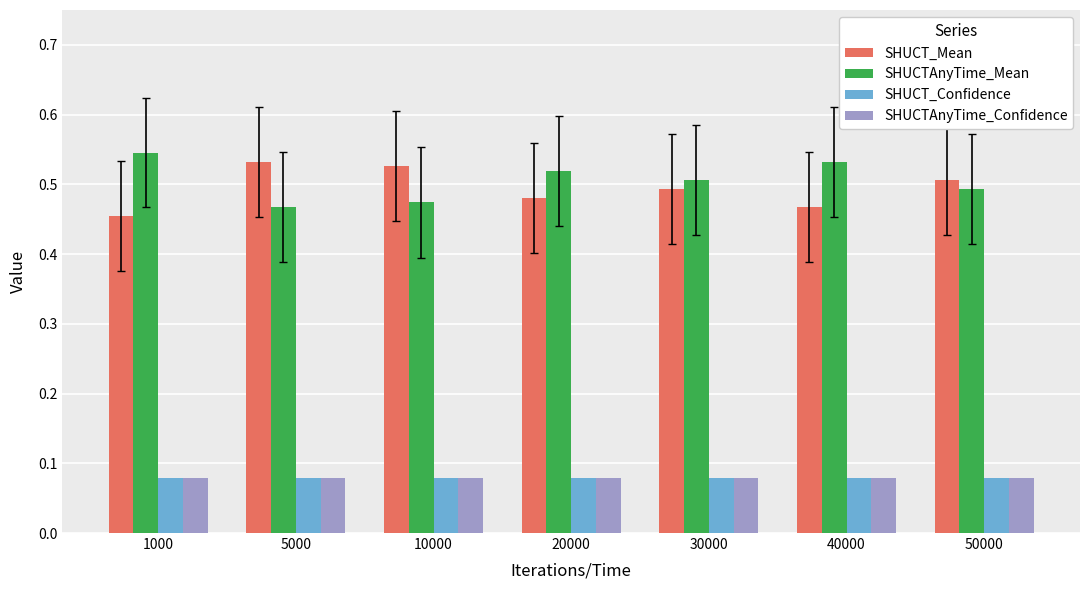

What are all the series names shown in the legend?

SHUCT_Mean, SHUCTAnyTime_Mean, SHUCT_Confidence, SHUCTAnyTime_Confidence